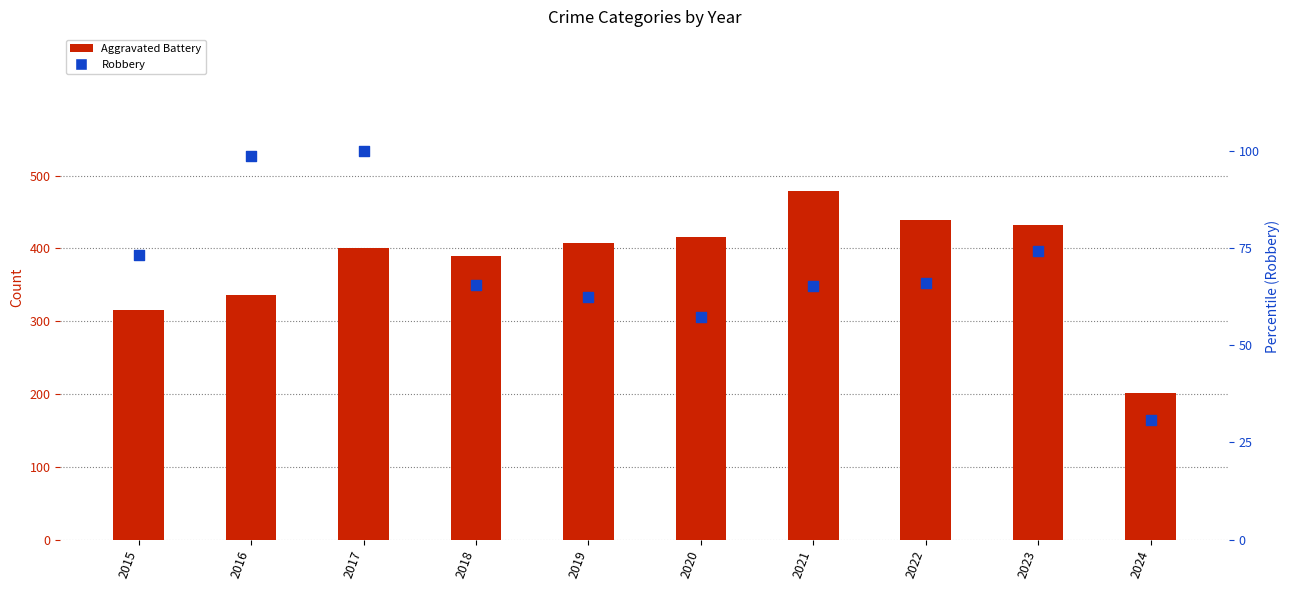

Which series has the largest total across all categories?

Aggravated Battery